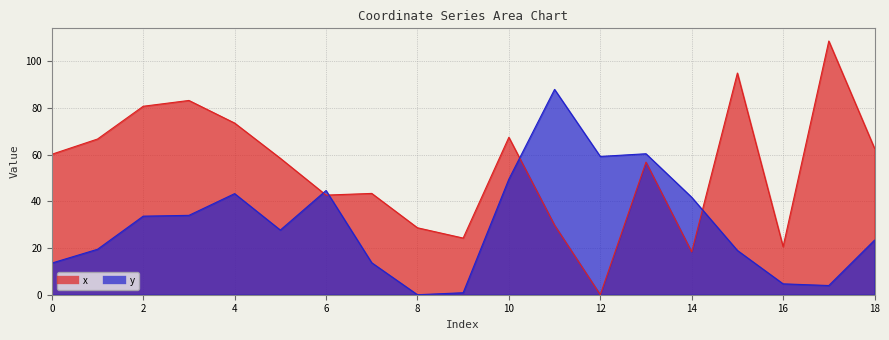

How many lines are shown in the chart?

2